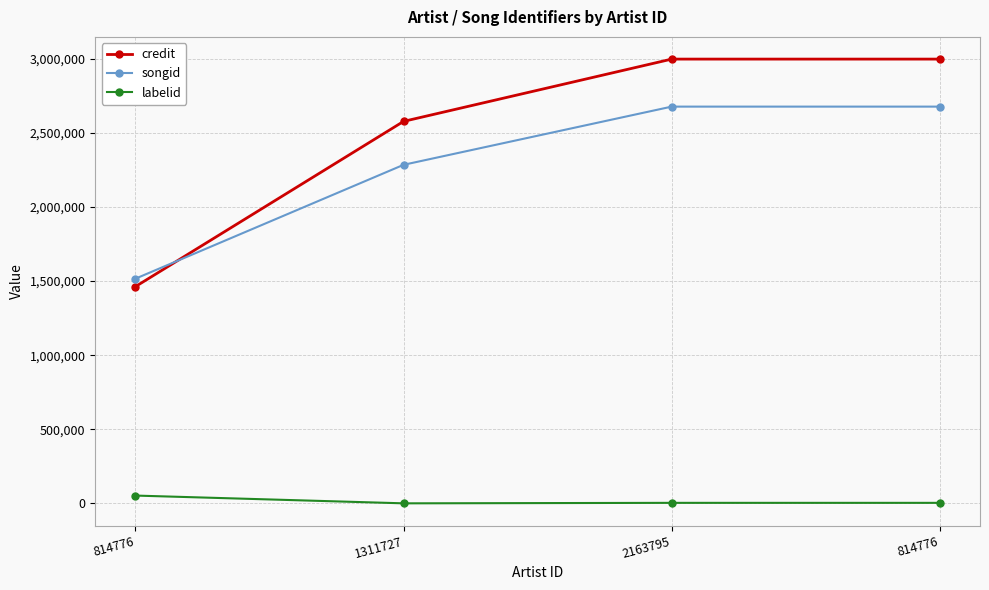

Is this an area chart (filled region under the line)?

No